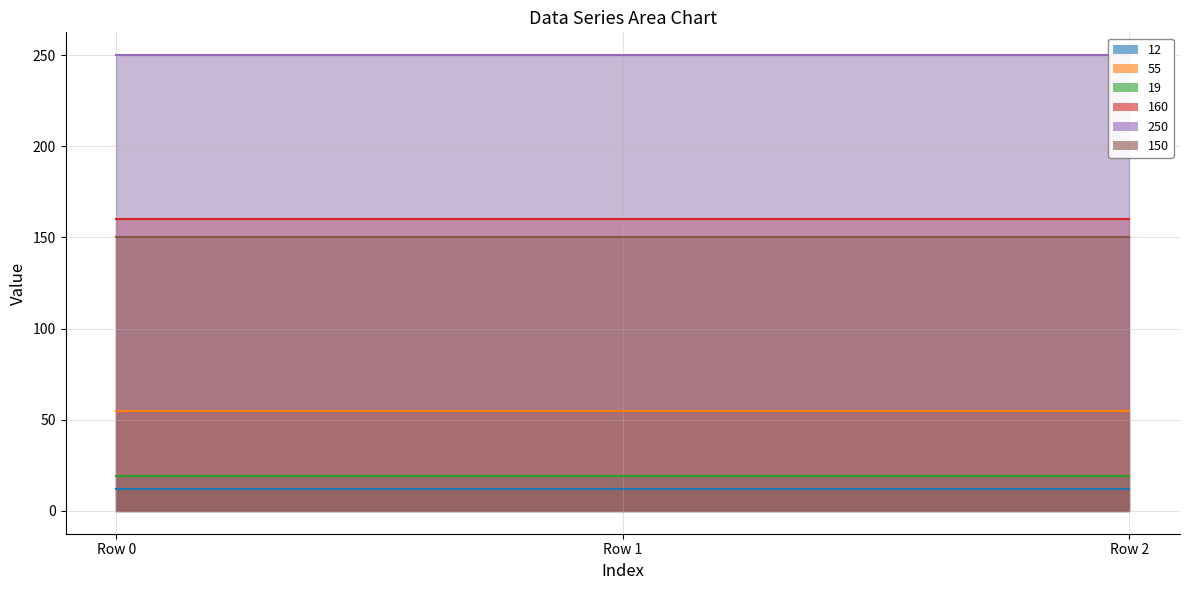

Rank the series at 3 from highest to lowest value.

250, 160, 150, 55, 19, 12